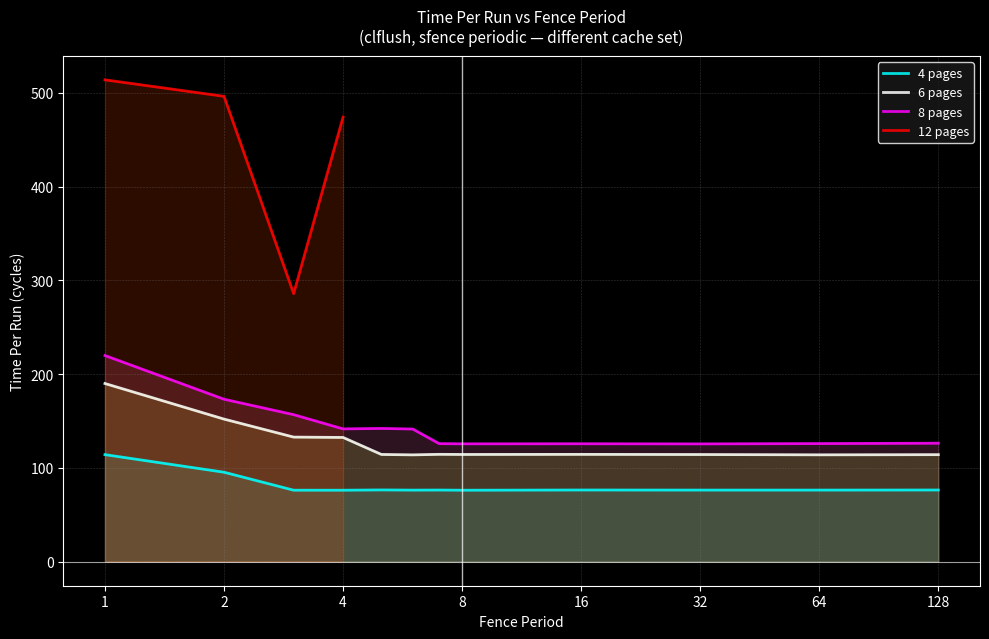

List the series in order of their overall mean, lowest first.

4 pages, 6 pages, 8 pages, 12 pages